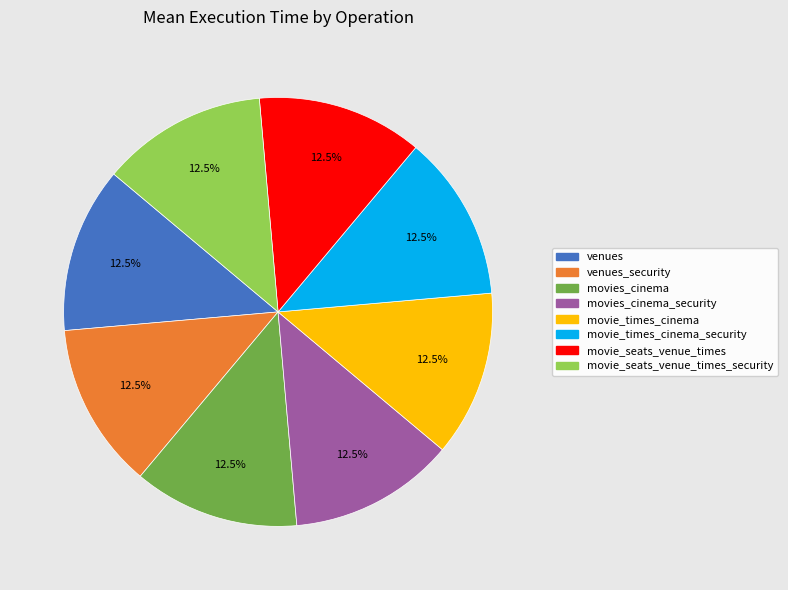

Does any single category account for the majority?

No